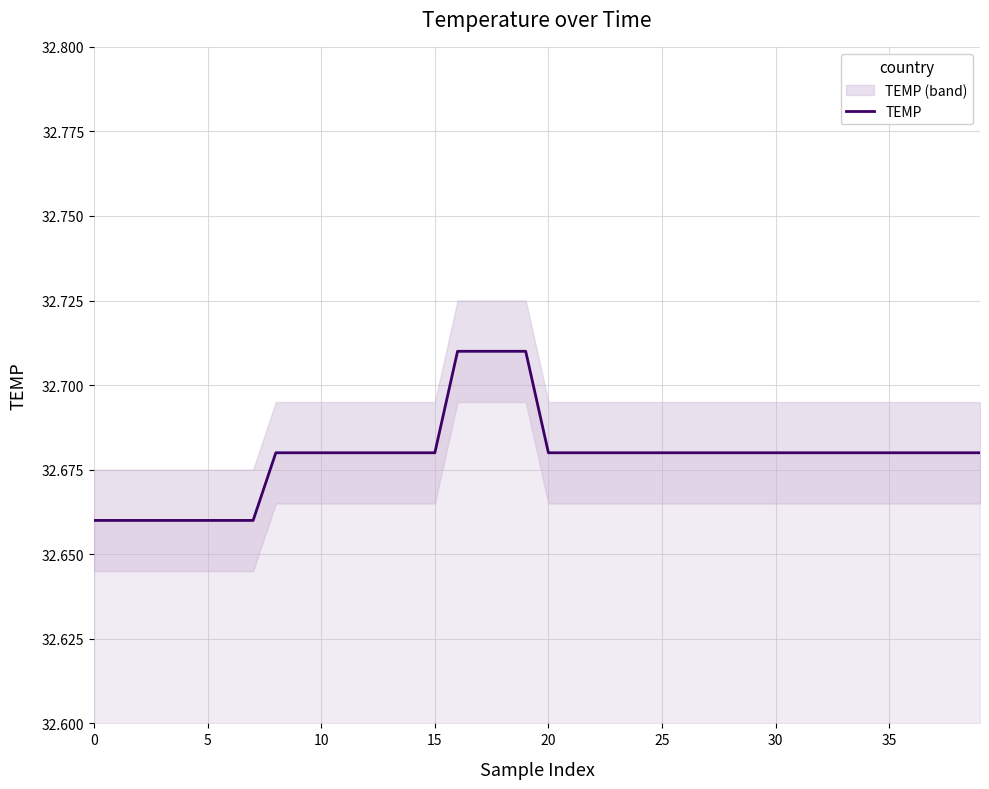

What is the difference between the maximum and minimum values?

0.1